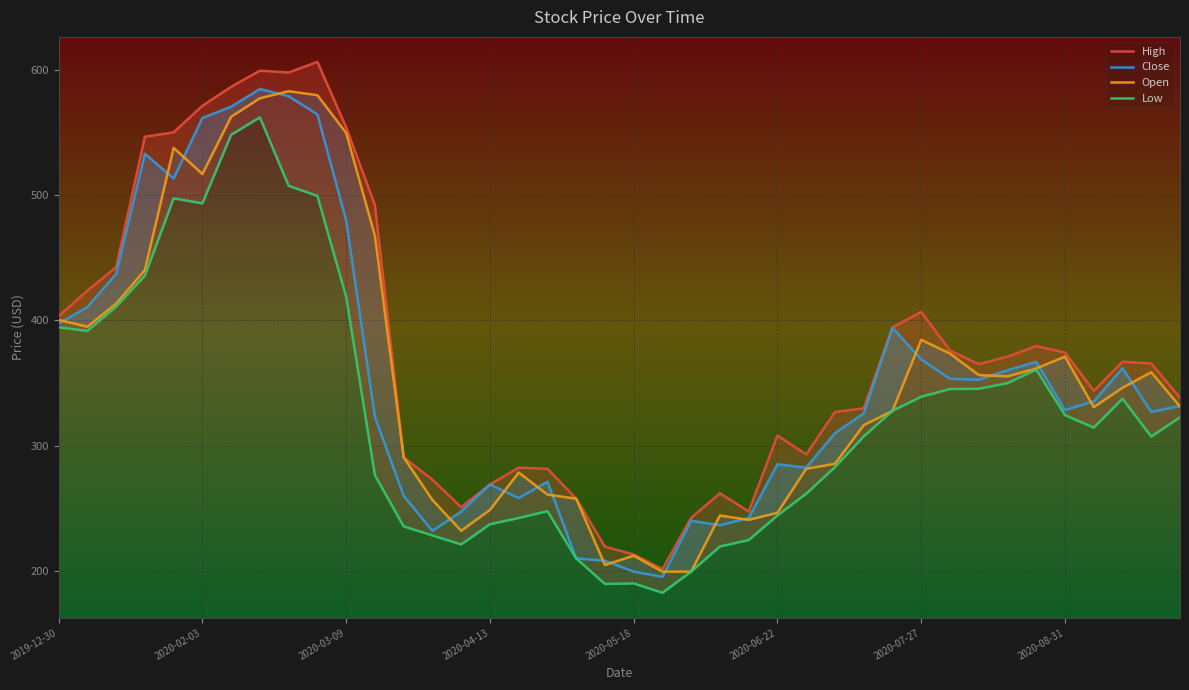

How many interior local peaks does the Close series have?

9